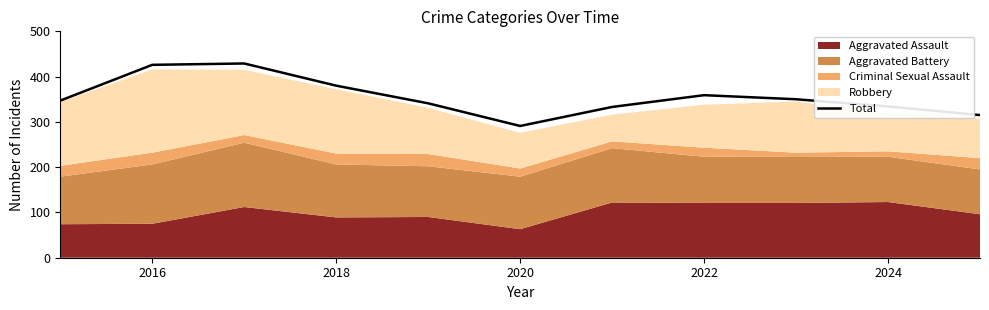

Is it true that Total equals 516 at 2024?

False